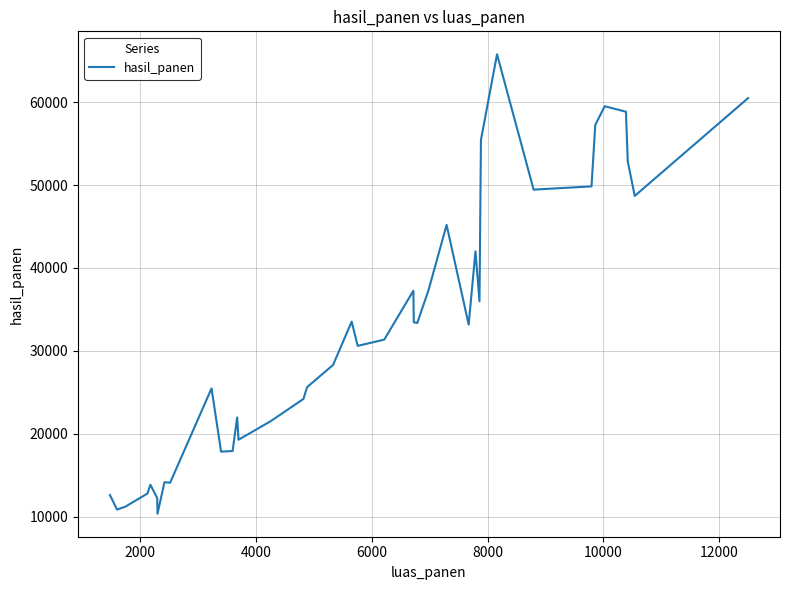

What is the smallest value displayed?

10349.0